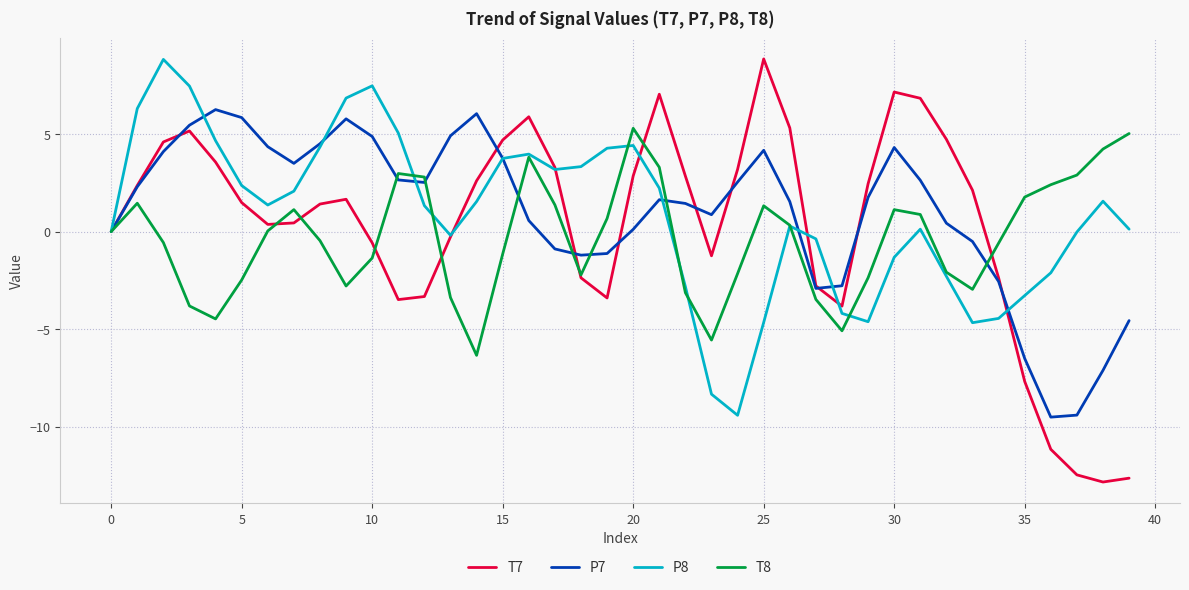

After their last crossing, which series has the higher values: T8 or P7?

T8